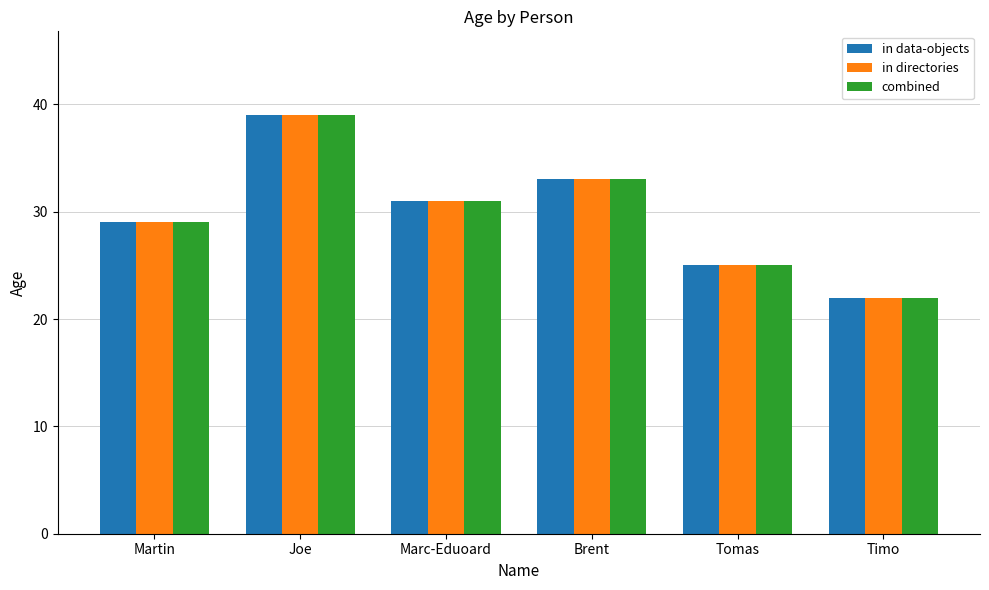

Reading left to right, list all the values displayed in this chart.

in data-objects: 29	39	31	33	25	22
in directories: 29	39	31	33	25	22
combined: 29	39	31	33	25	22